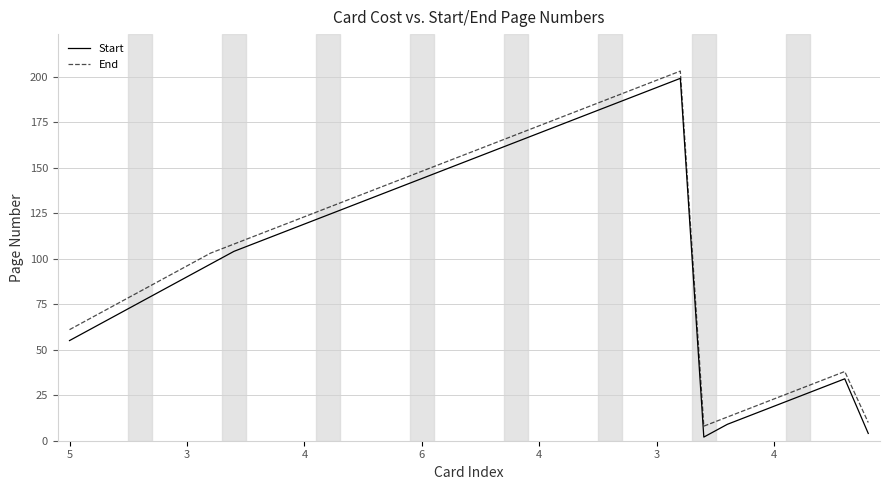

What is the difference between the maximum and minimum values in the Start series?

197